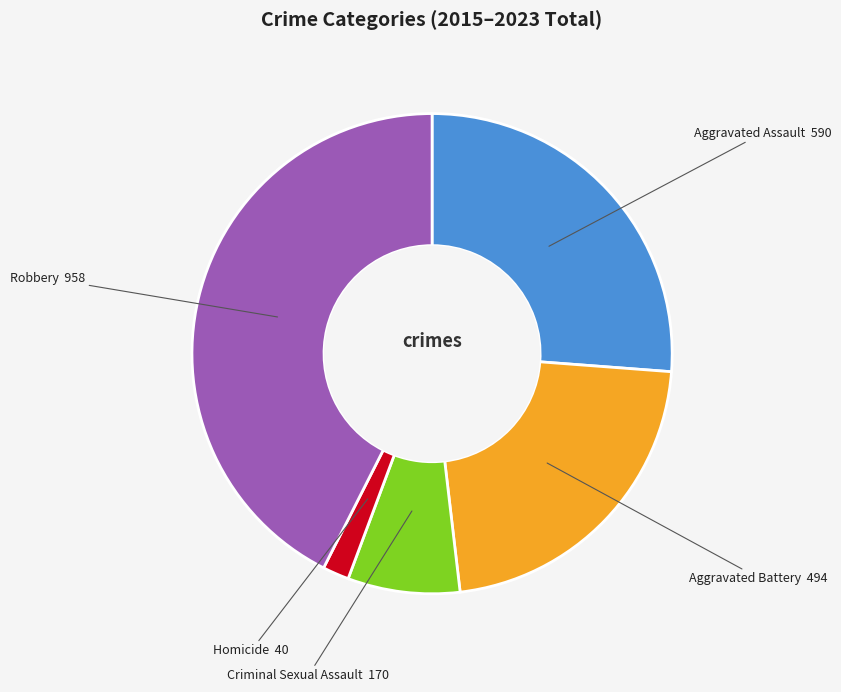

Does any single category account for the majority?

No